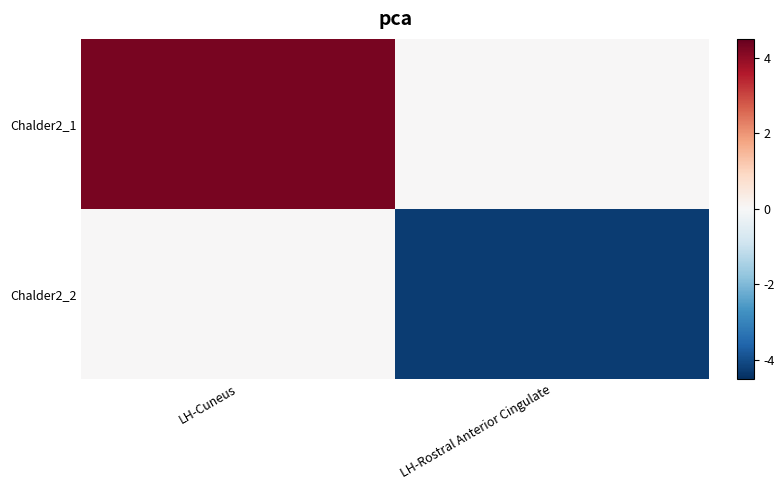

At LH-Cuneus, list the series in order from largest to smallest.

Chalder2_1, Chalder2_2